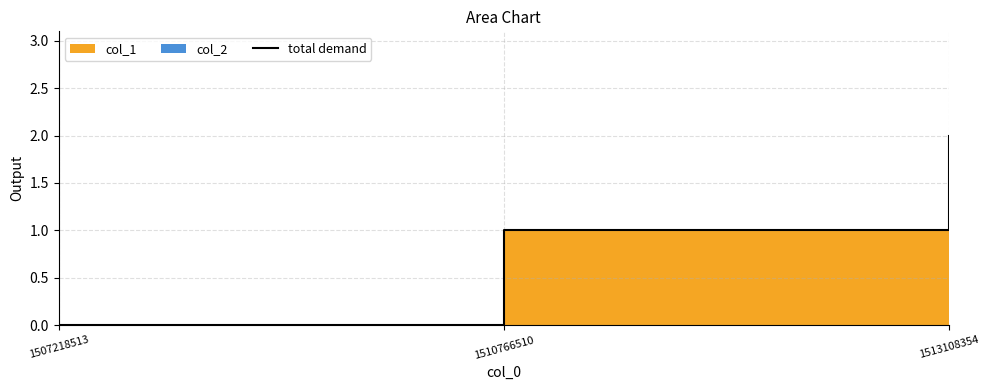

Where is the data nearest to the value 1?

1510766510